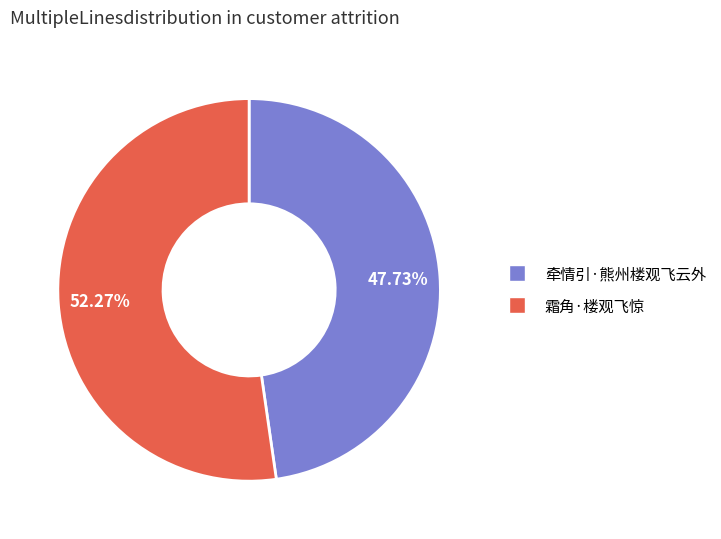

What is the ratio of the value at 牵情引·熊州楼观飞云外 to the value at 霜角·楼观飞惊?

0.9